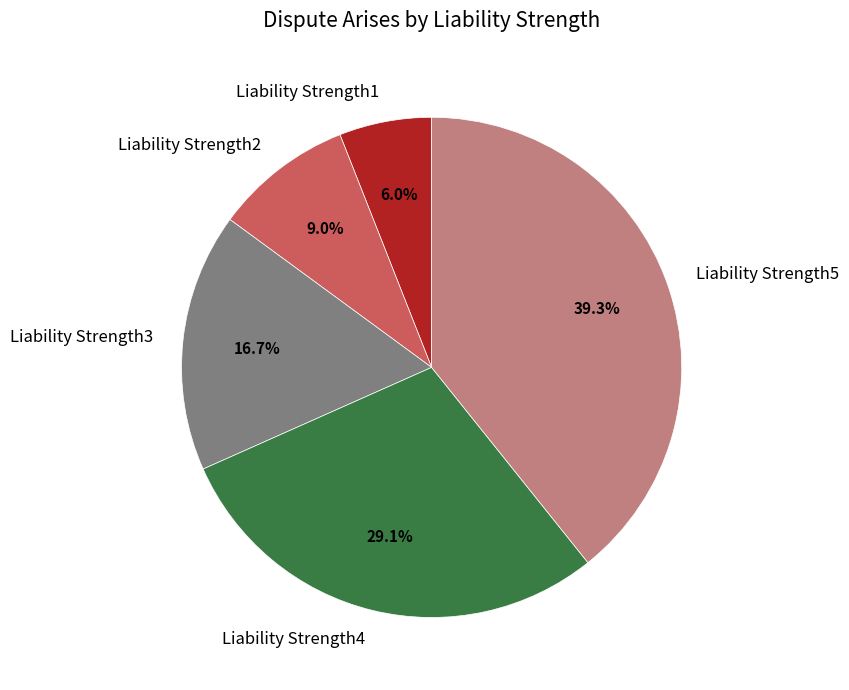

How many segments does this pie chart have?

5